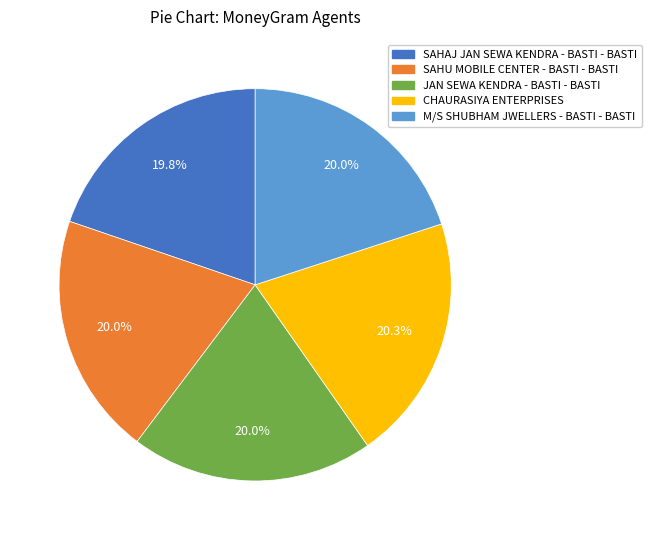

Is SAHU MOBILE CENTER - BASTI - BASTI the majority of the pie?

No